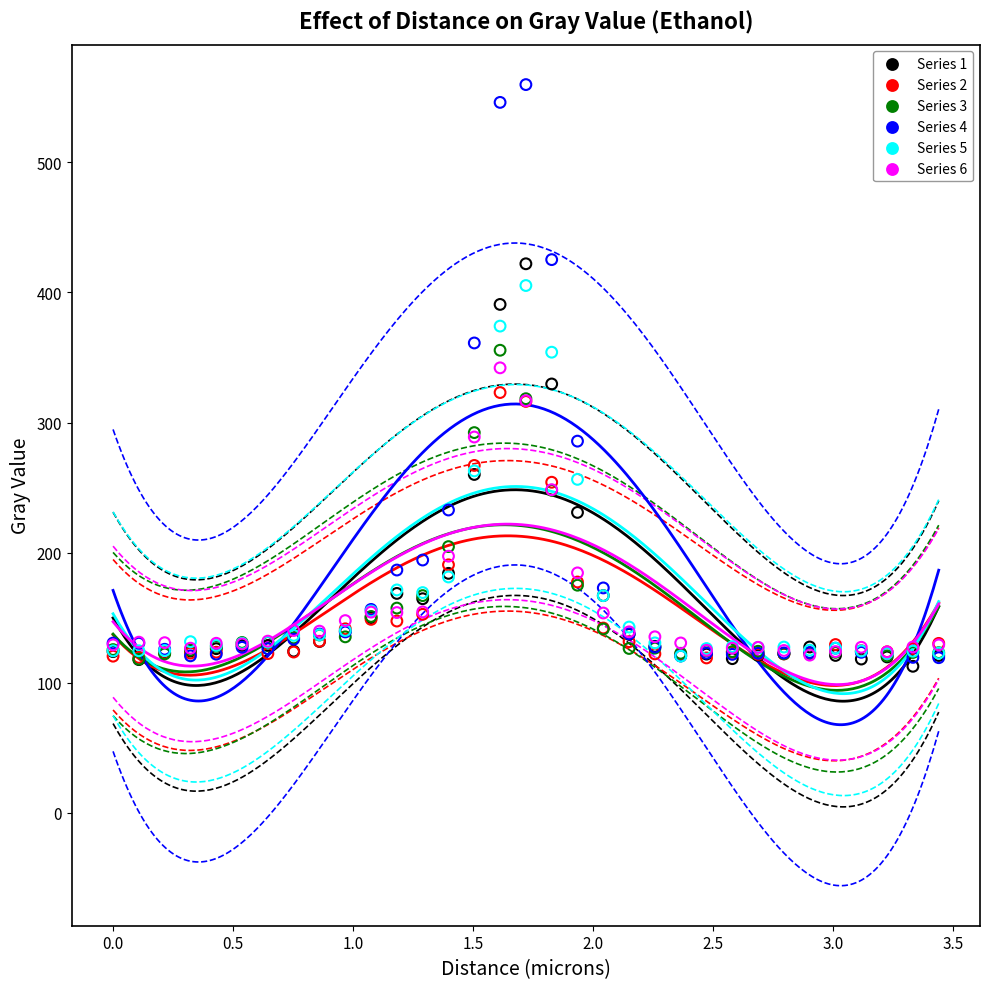

Which series contains the lowest Y value?

Series 1